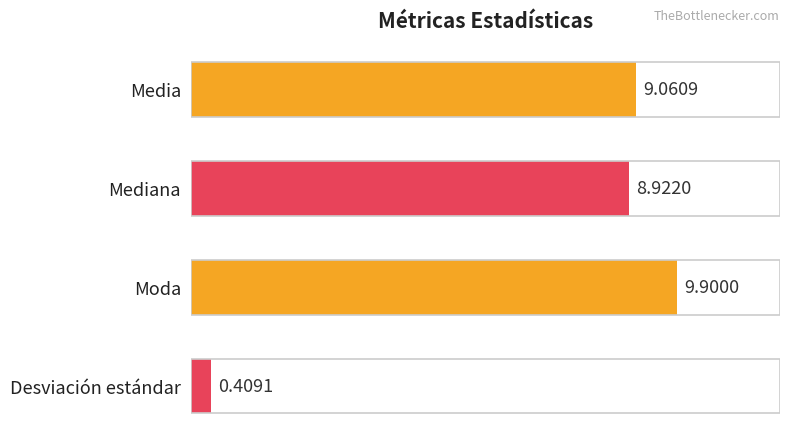

Which label corresponds to the smallest value in the chart?

Desviación estándar